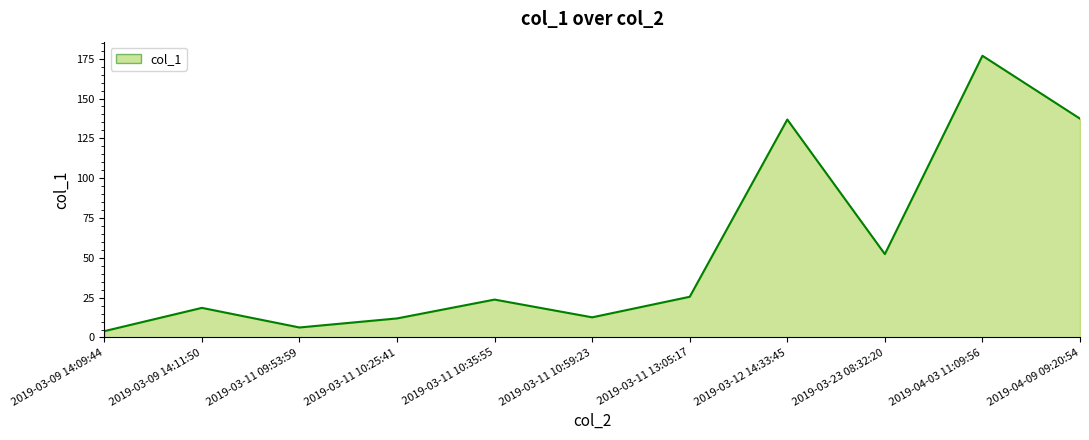

How many lines are shown in the chart?

1